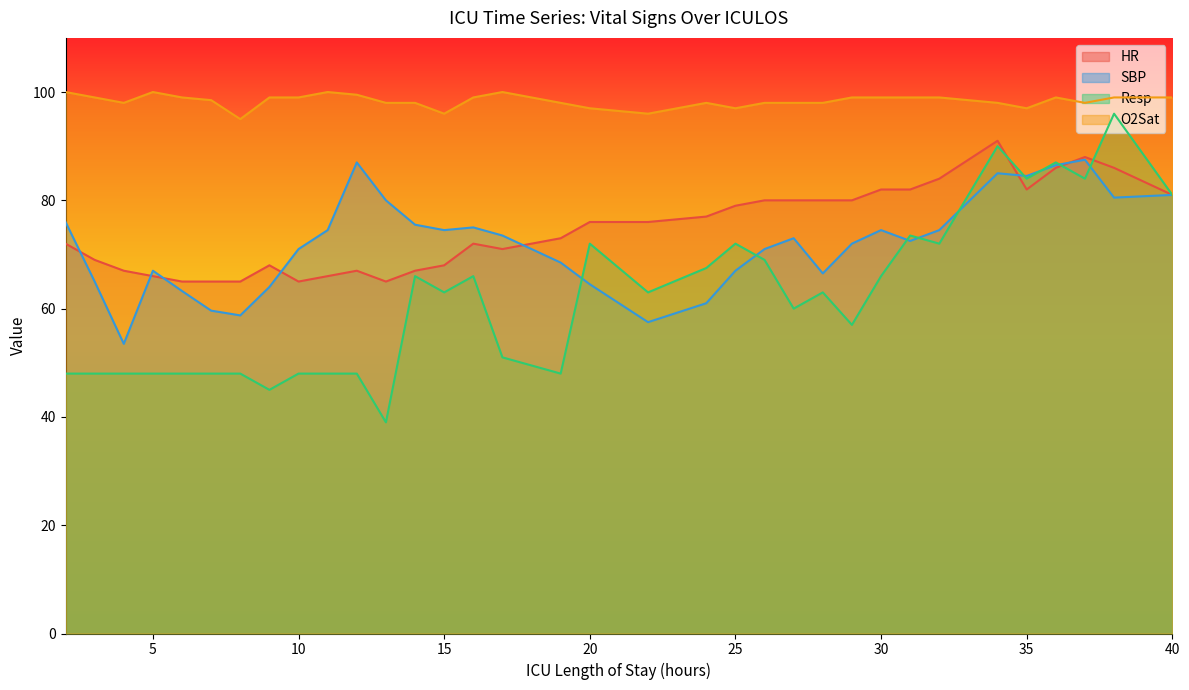

In SBP, how many points are higher than both neighbors (excluding endpoints)?

7